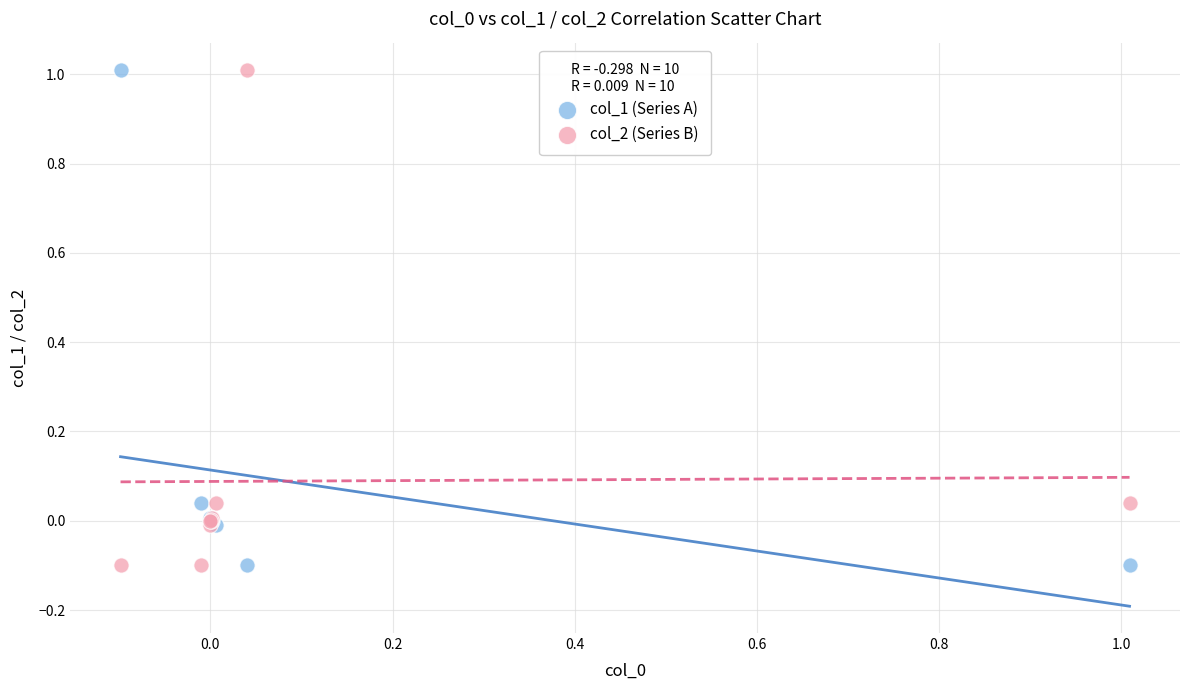

What is the X range (max minus min) for the scatter plot?

1.1